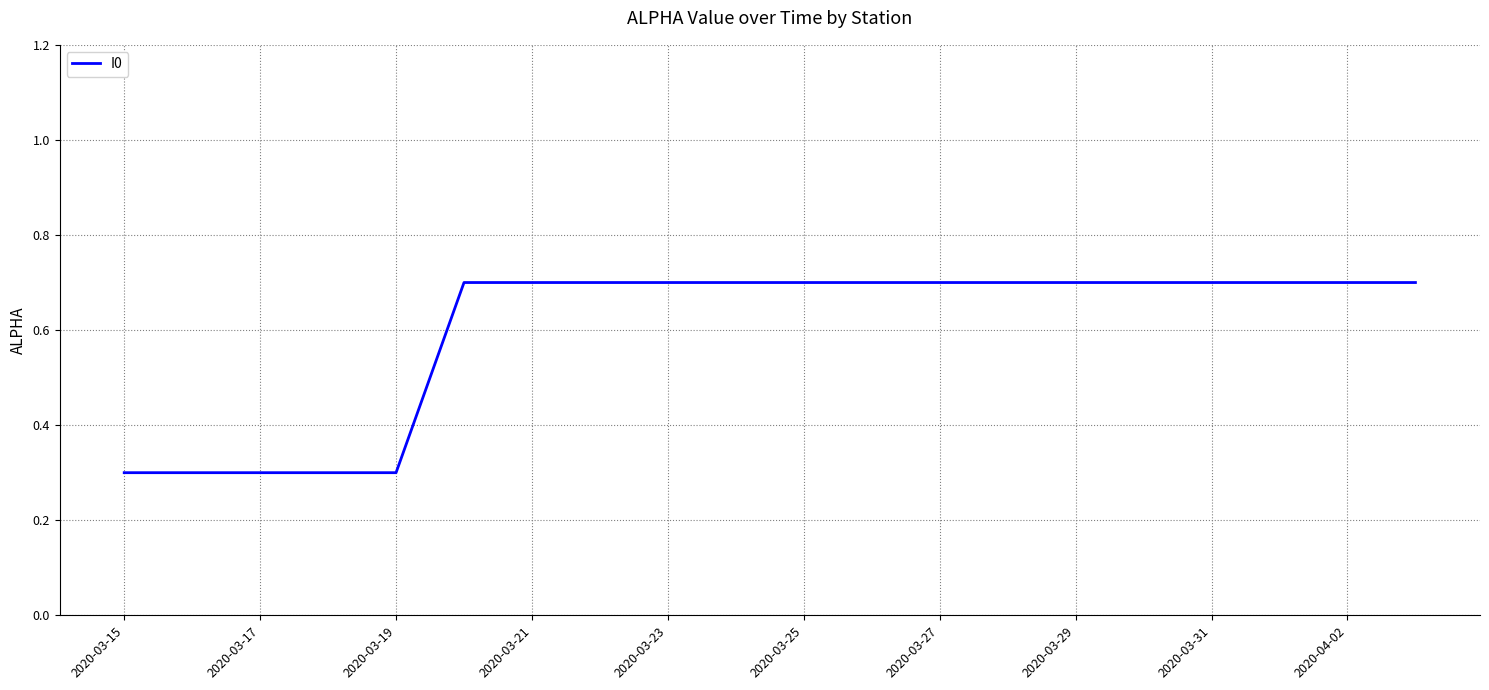

What is the difference between the maximum and minimum values?

0.4